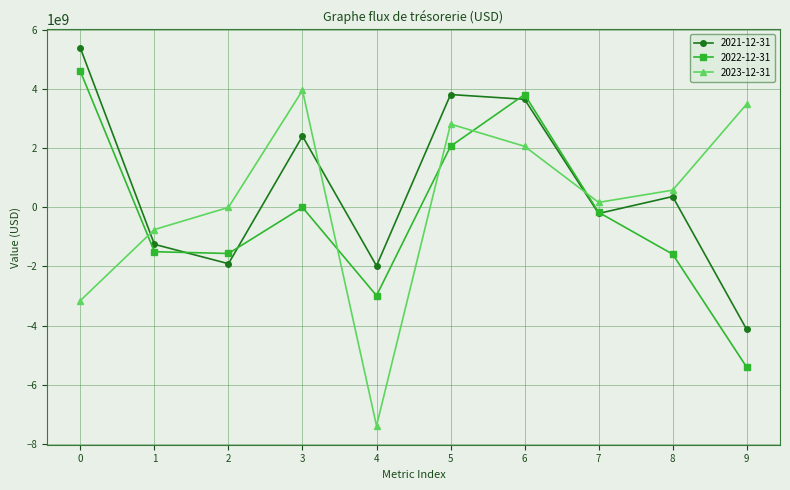

What are all the series names shown in the legend?

2021-12-31, 2022-12-31, 2023-12-31